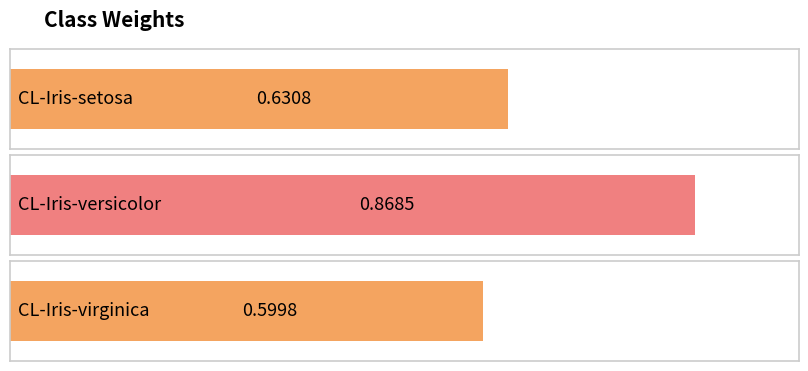

What is the label of the 3rd bar from the left?

CL-Iris-virginica